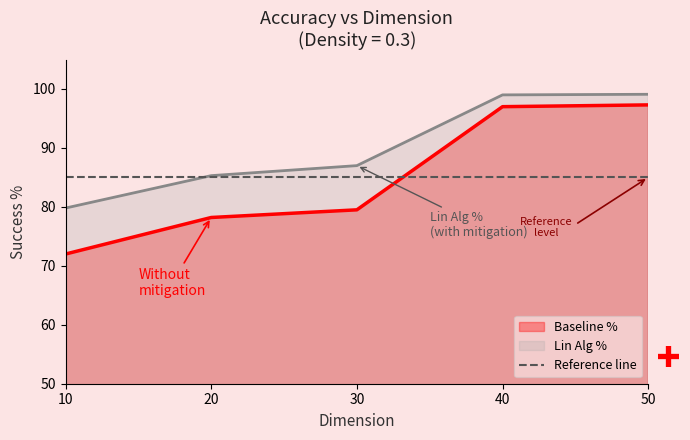

What is the highest value of the Baseline % series?

97.3